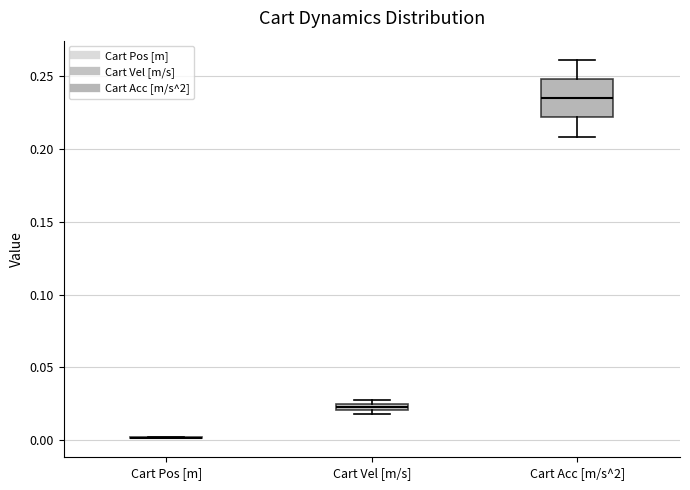

Comparing the boxes themselves (not the whiskers), which one is the tallest?

Cart Acc [m/s^2]